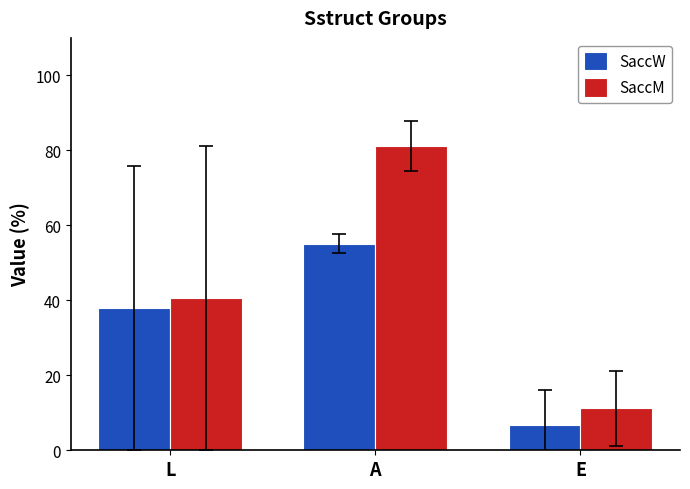

Read the SaccW value at L.

37.9